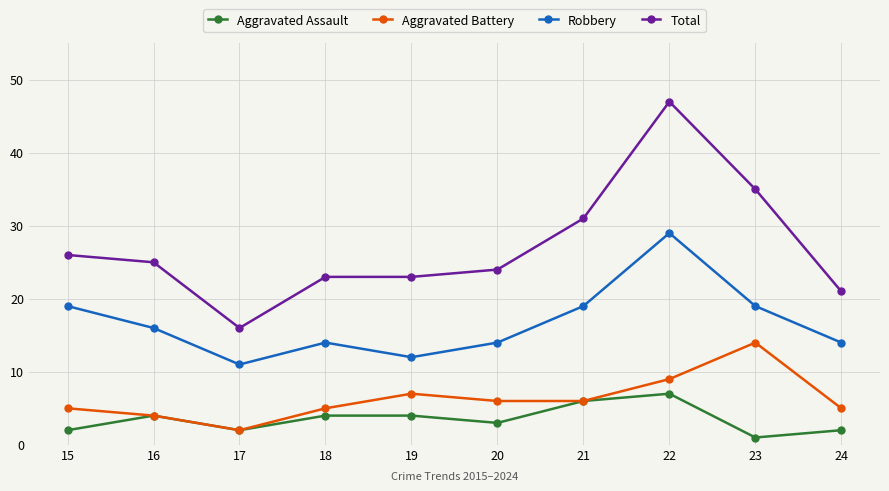

Is it true that Robbery equals 14 at 24?

True